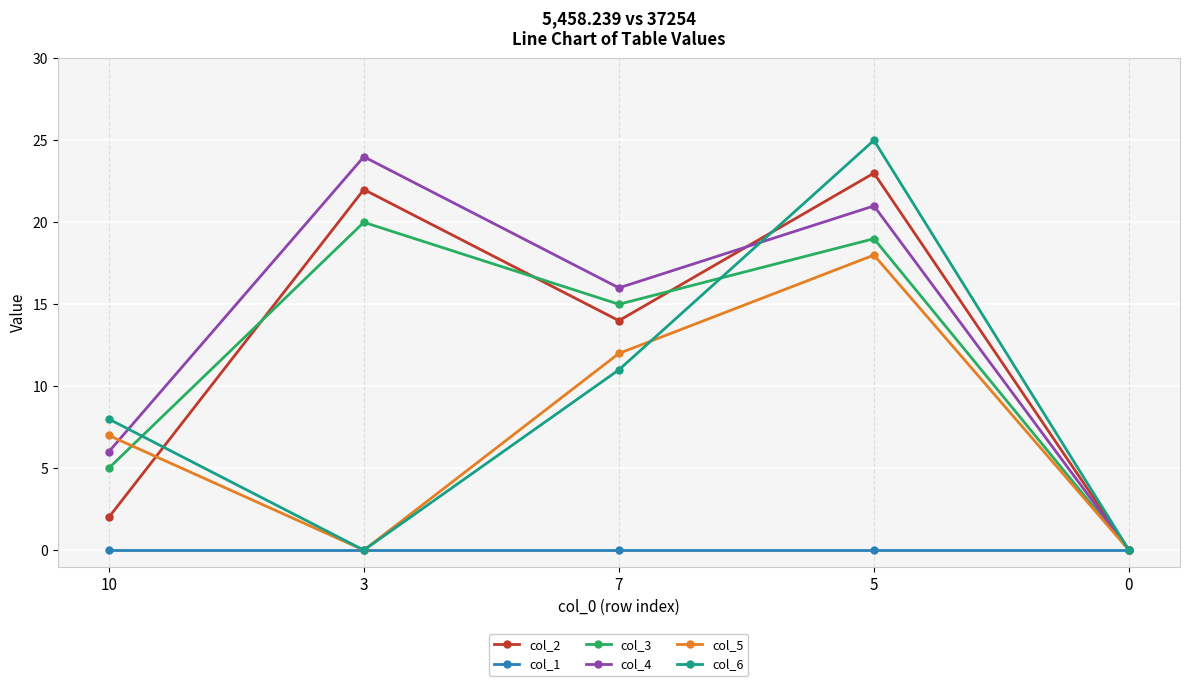

Count the number of data series in this chart.

6